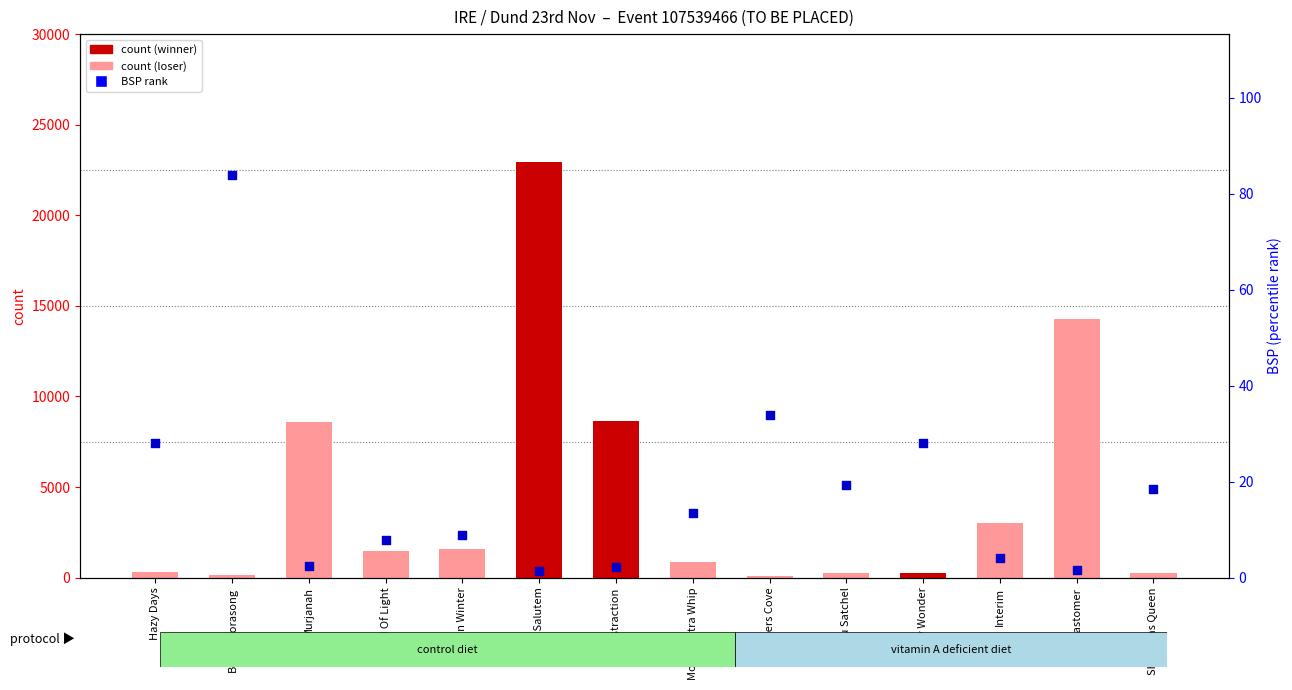

Which series reaches the minimum Y coordinate?

BSP (percentile rank within the sample)